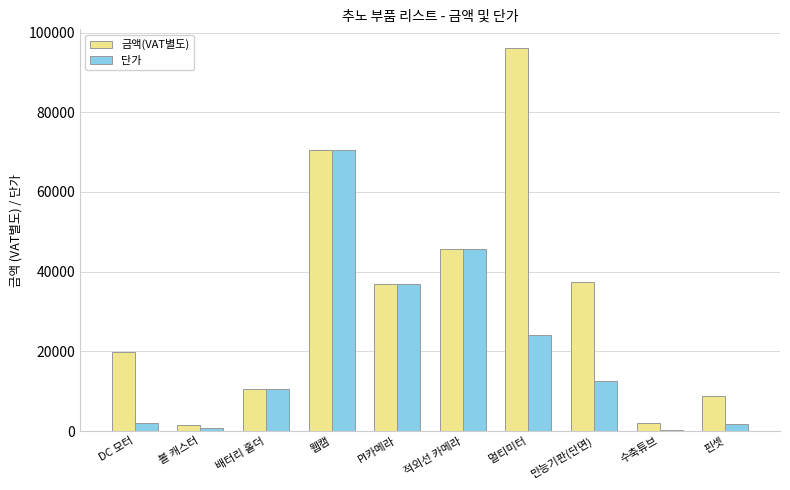

Is the value of 금액(VAT별도) at PI카메라 greater than the value of 단가 at 핀셋?

Yes